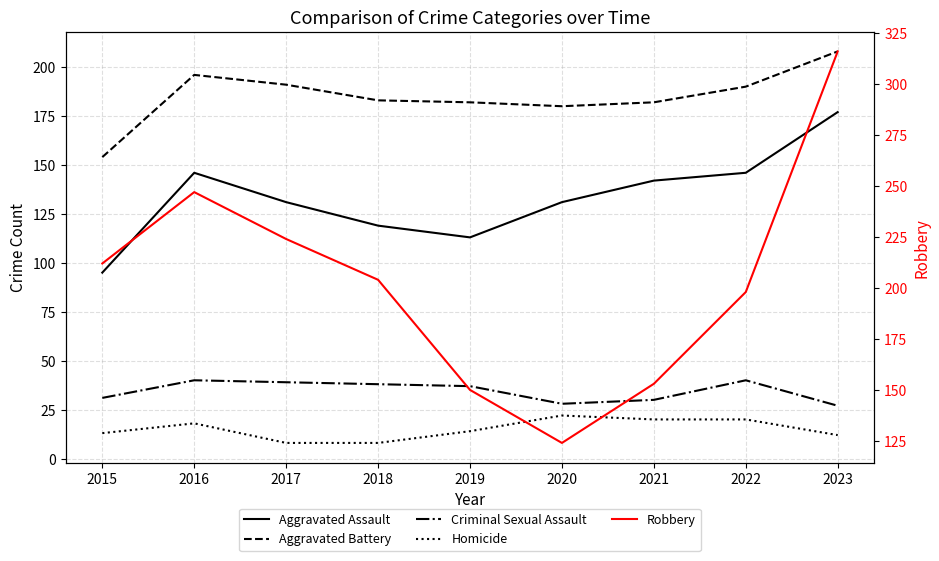

True or false: Robbery and Homicide intersect in this chart.

False